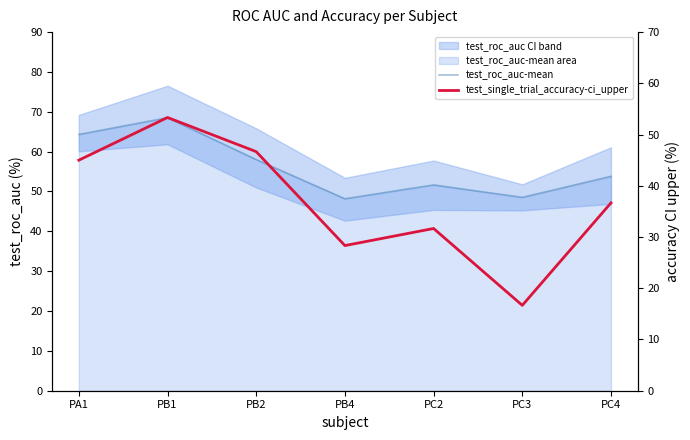

Reading right to left, list all the values displayed in this chart.

test_roc_auc-mean: 53.8	48.5	51.7	48.2	58.0	68.5	64.3
test_single_trial_accuracy-ci_upper: 36.7	16.7	31.7	28.3	46.7	53.3	45.0